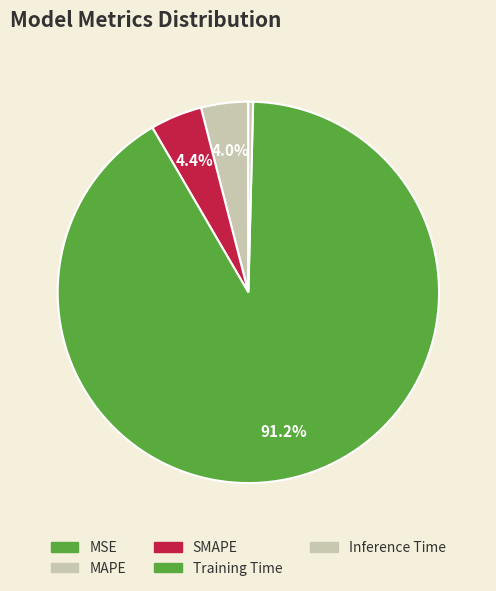

Combined, what portion of the pie is SMAPE and Training Time?

95.6%